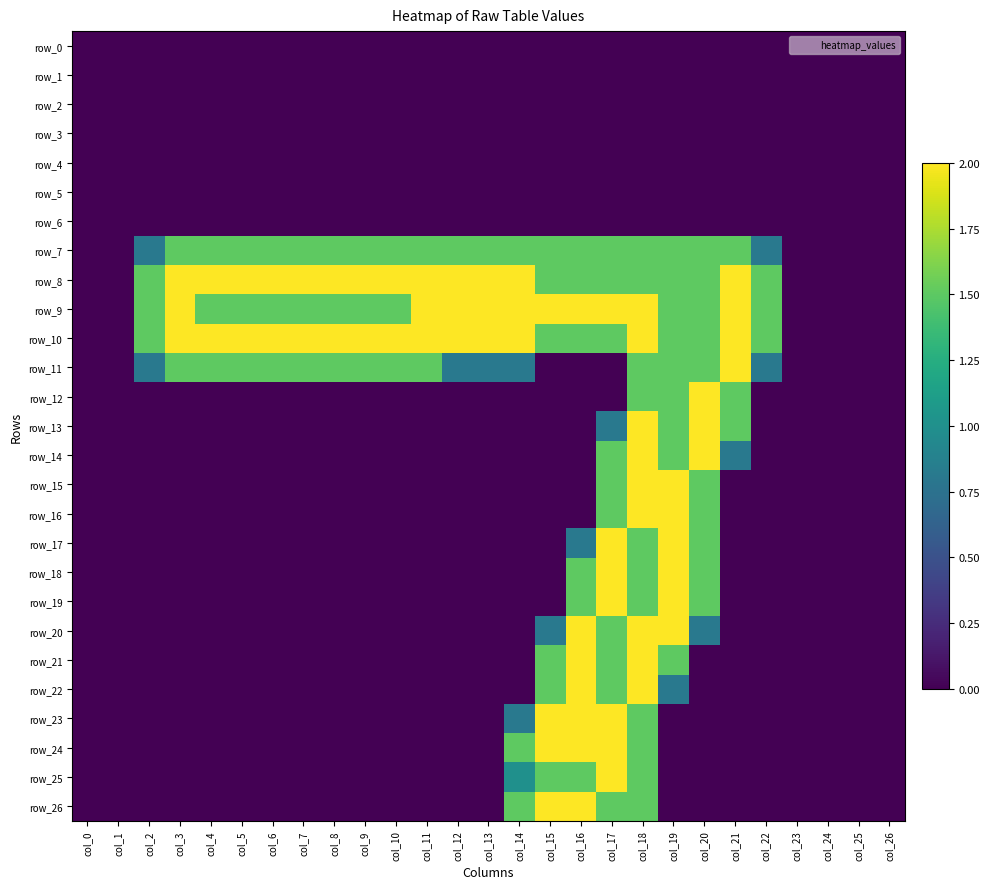

The row_17 series shows 0.0 at col_7. True or false?

True